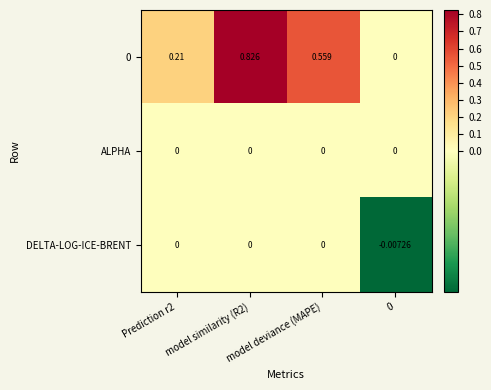

Reading left to right, extract all data points from this chart.

0: Prediction r2=0.2	model similarity (R2)=0.8	model deviance (MAPE)=0.6	0=0.0
ALPHA: Prediction r2=0.0	model similarity (R2)=0.0	model deviance (MAPE)=0.0	0=0.0
DELTA-LOG-ICE-BRENT: Prediction r2=0.0	model similarity (R2)=0.0	model deviance (MAPE)=0.0	0=-0.0